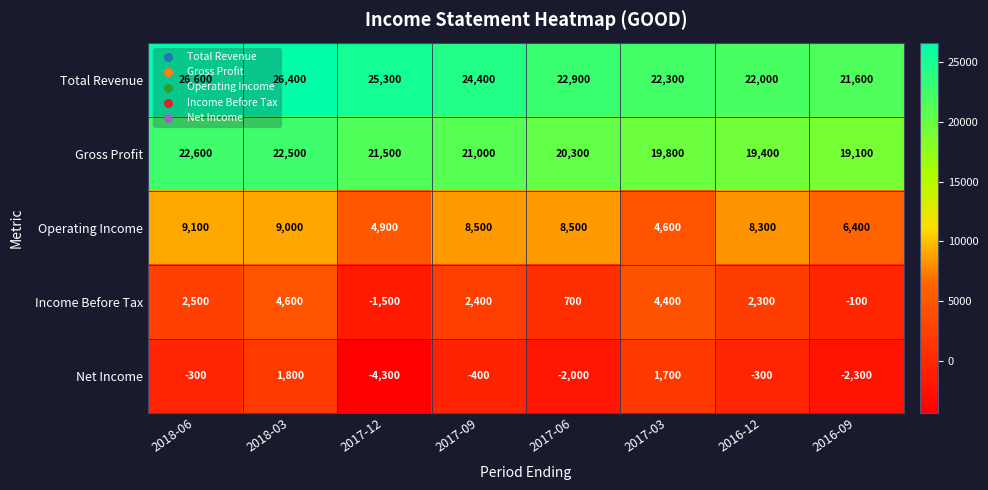

At 2017-12, list the series in order from largest to smallest.

Total Revenue, Gross Profit, Operating Income, Income Before Tax, Net Income